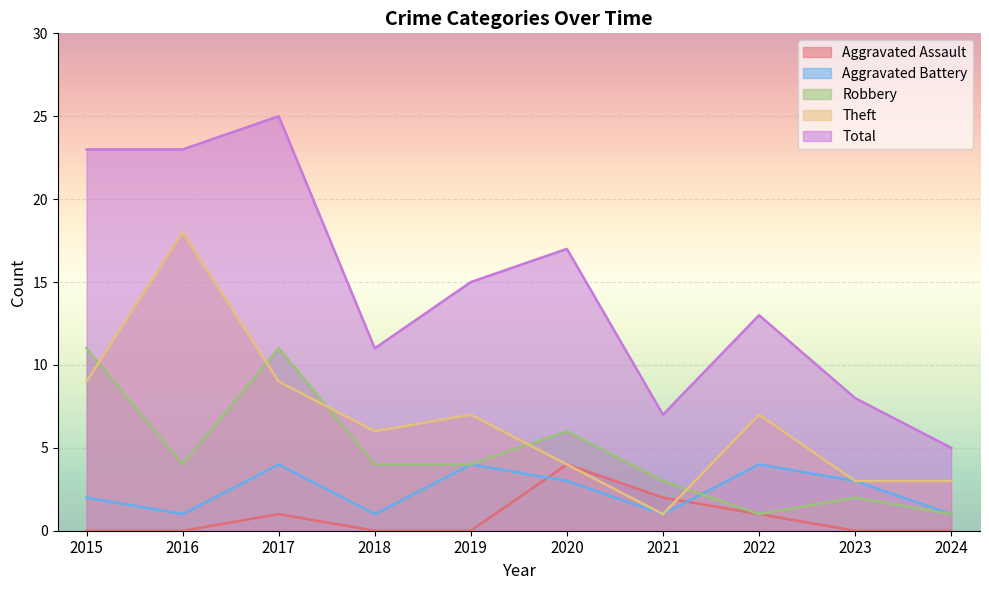

True or false: Aggravated Battery and Total cross at least once.

False